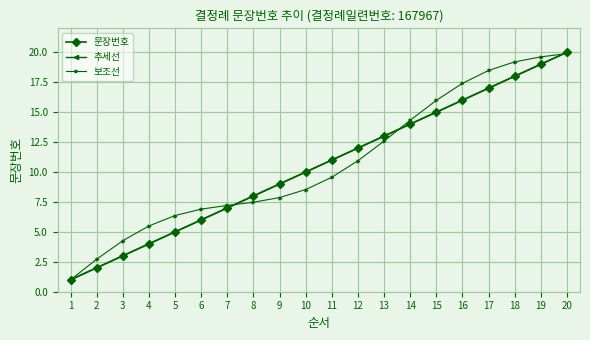

Reading left to right, list all the values displayed in this chart.

문장번호: 1=1.0	2=2.0	3=3.0	4=4.0	5=5.0	6=6.0	7=7.0	8=8.0	9=9.0	10=10.0	11=11.0	12=12.0	13=13.0	14=14.0	15=15.0	16=16.0	17=17.0	18=18.0	19=19.0	20=20.0
추세선: 1=1.0	2=2.0	3=3.0	4=4.0	5=5.0	6=6.0	7=7.0	8=8.0	9=9.0	10=10.0	11=11.0	12=12.0	13=13.0	14=14.0	15=15.0	16=16.0	17=17.0	18=18.0	19=19.0	20=20.0
보조선: 1=1.0	2=2.7	3=4.3	4=5.5	5=6.4	6=6.9	7=7.2	8=7.5	9=7.9	10=8.5	11=9.6	12=10.9	13=12.6	14=14.3	15=16.0	16=17.4	17=18.5	18=19.2	19=19.6	20=19.9